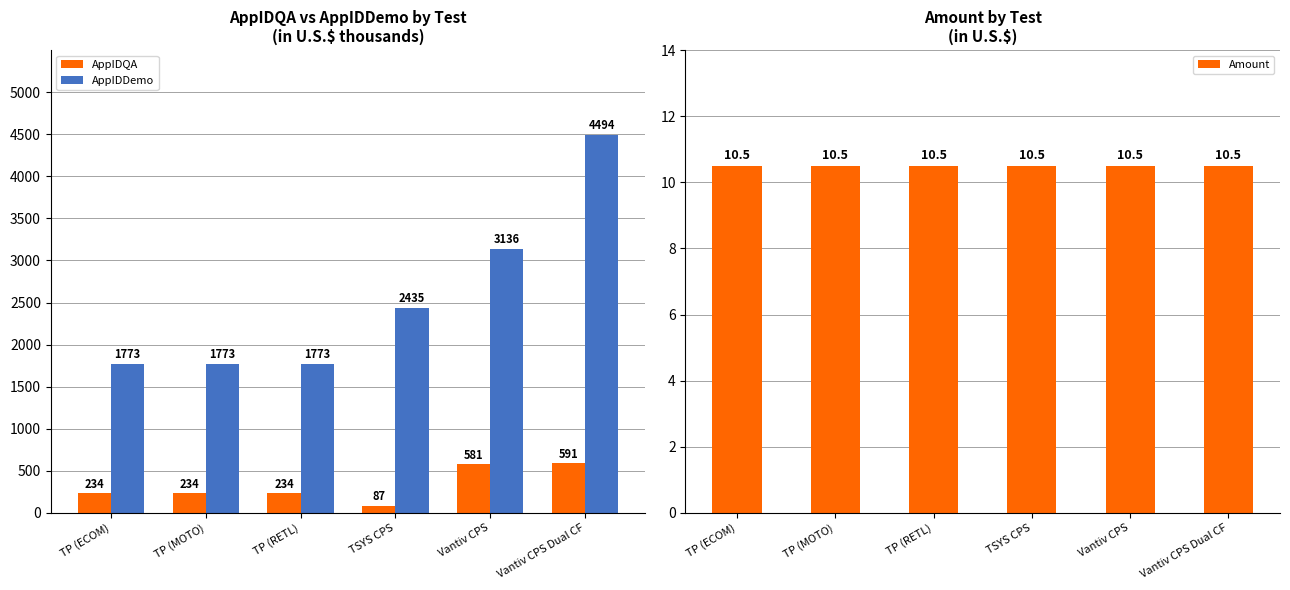

Between TP (ECOM) and TSYS CPS, which is larger?

TP (ECOM)